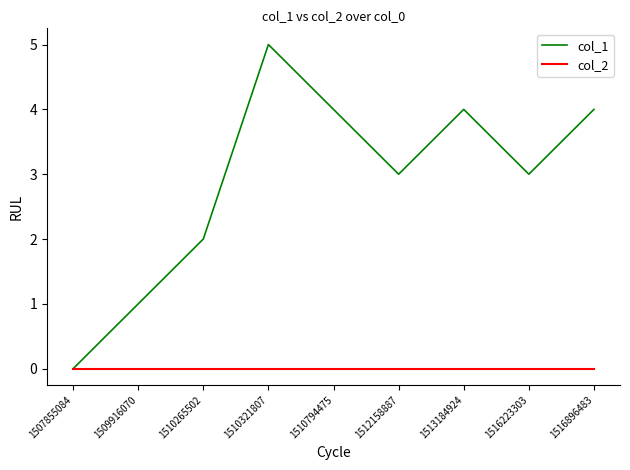

Count the col_1 values in the range 2 to 4.

6